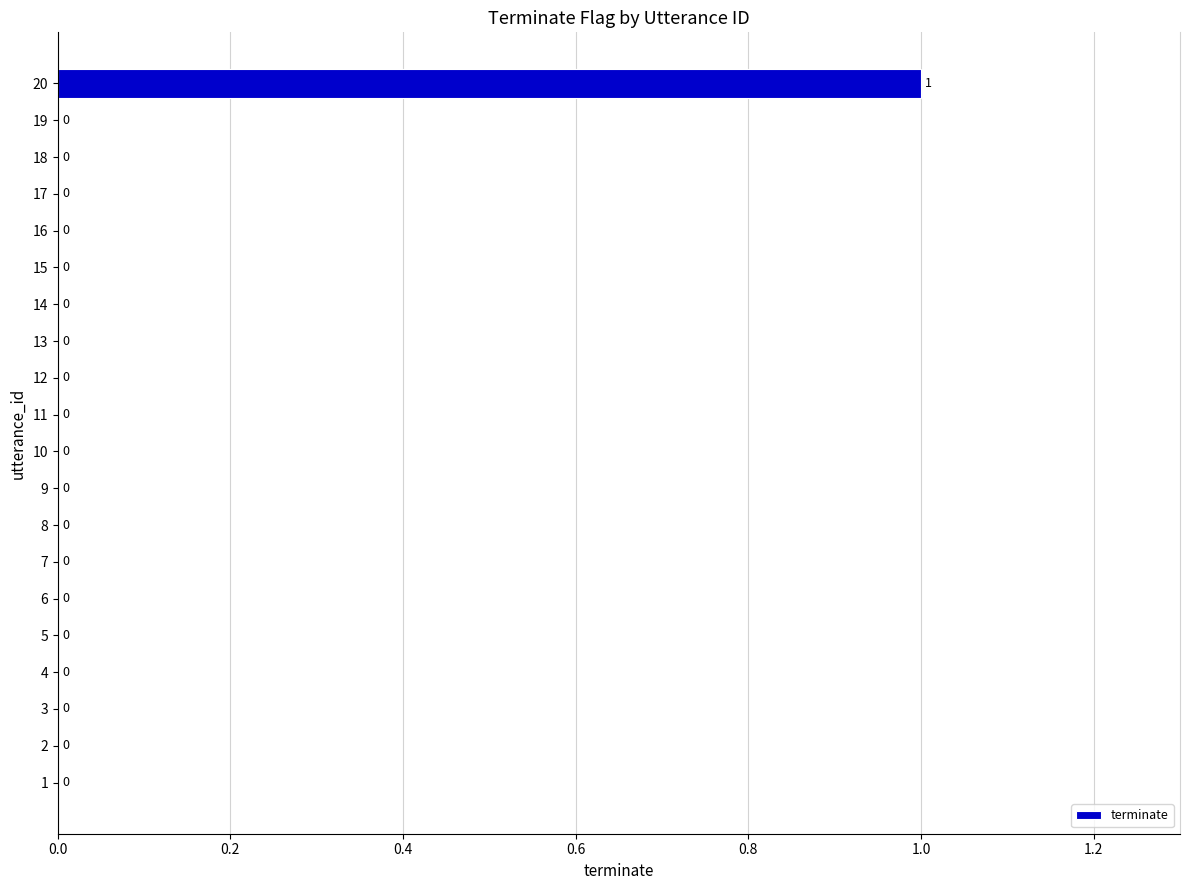

Is it true that the value at 16 is 0?

True